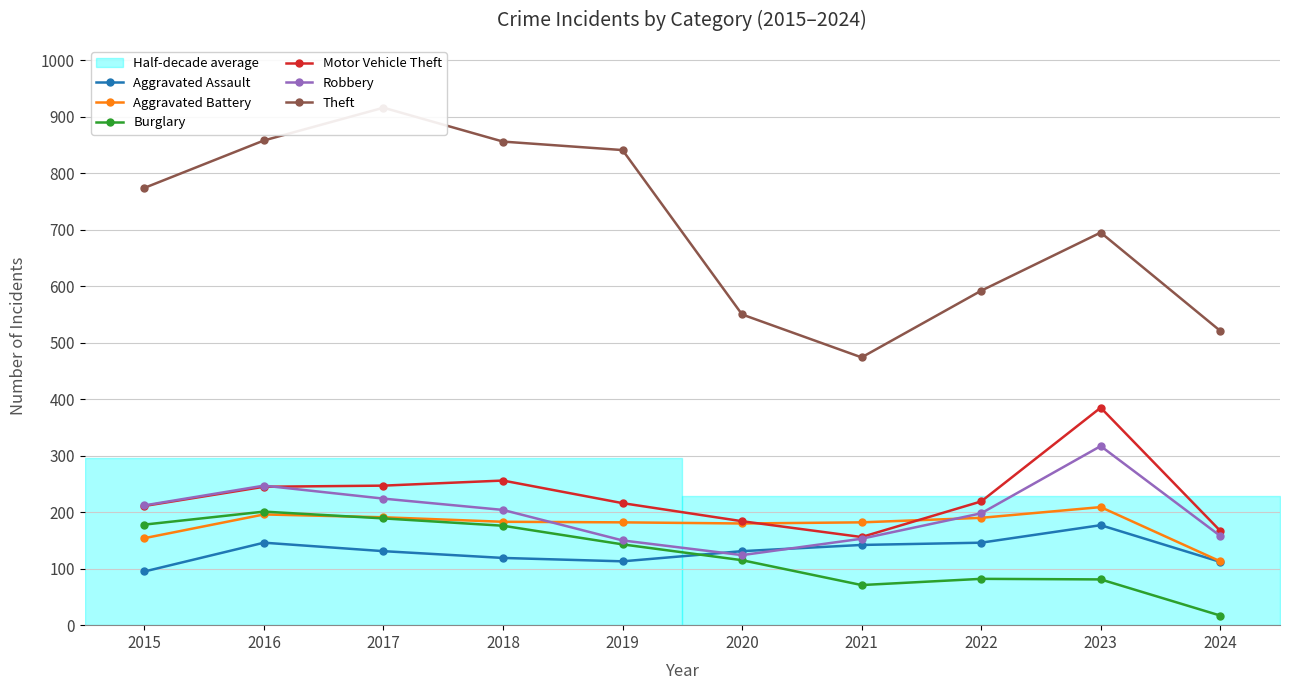

What is the difference between the second highest and minimum values in the Aggravated Battery series?

83